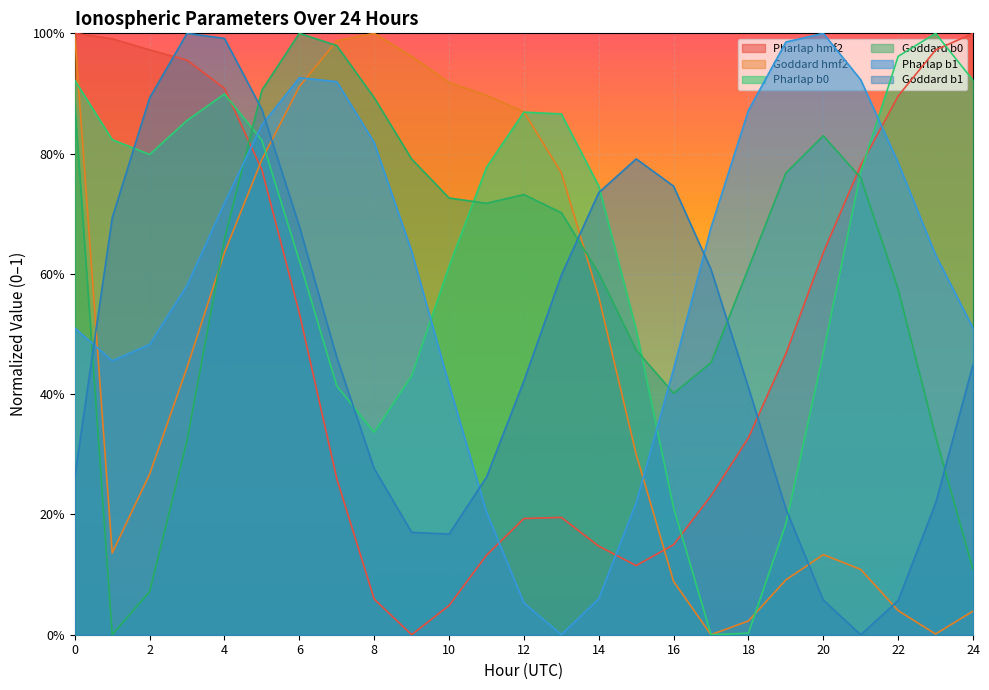

In Goddard hmf2, how many points are lower than both neighbors (excluding endpoints)?

3